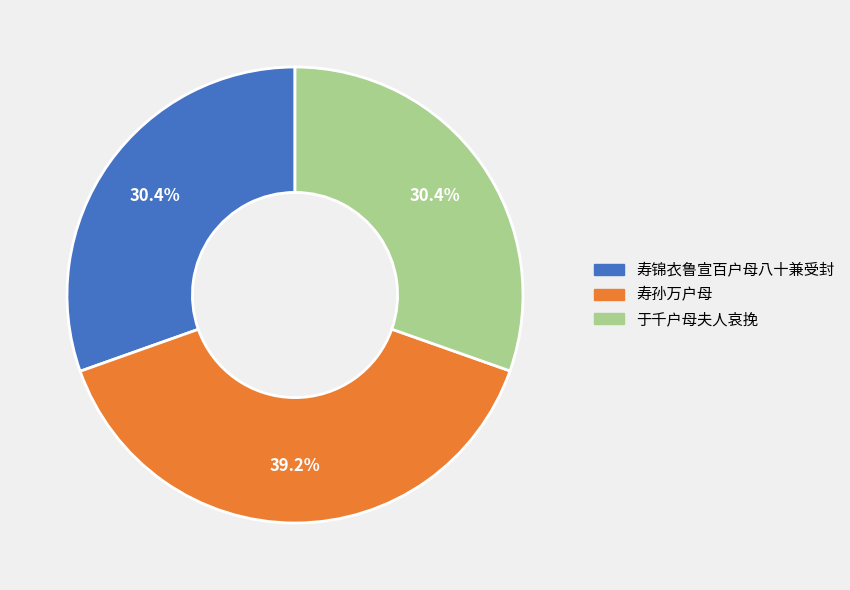

To the nearest percent, what is the combined percentage of 寿锦衣鲁宣百户母八十兼受封 and 于千户母夫人哀挽?

61%